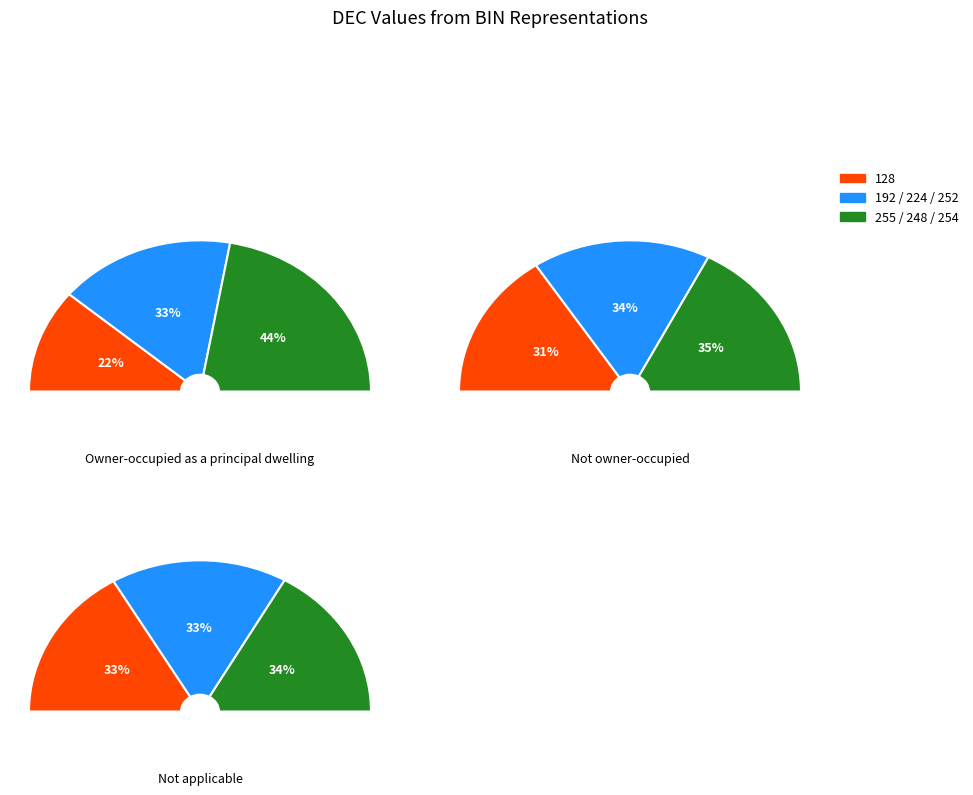

Count the number of slices in the pie.

9